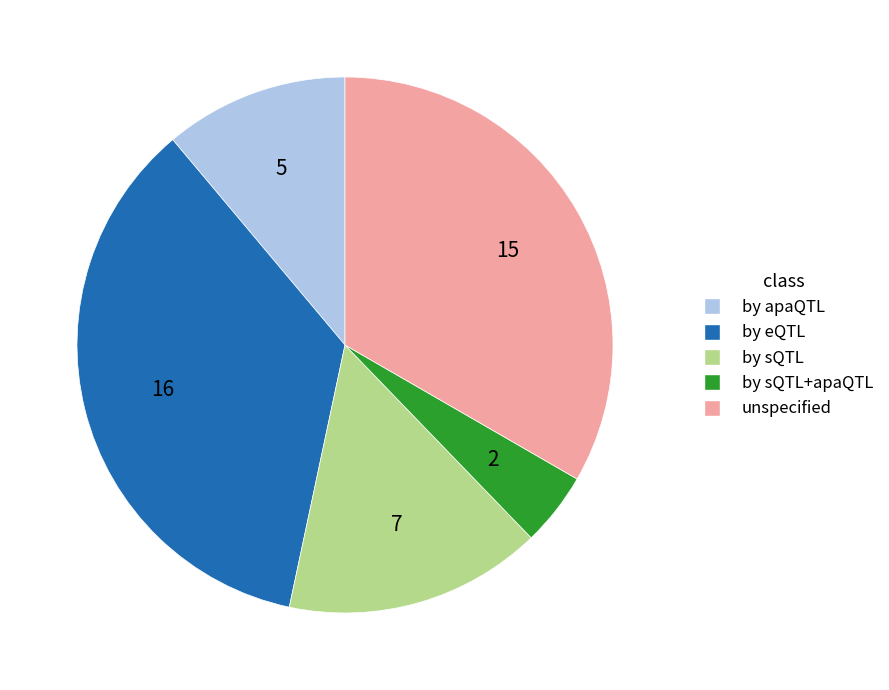

Is there a majority slice in this chart?

No